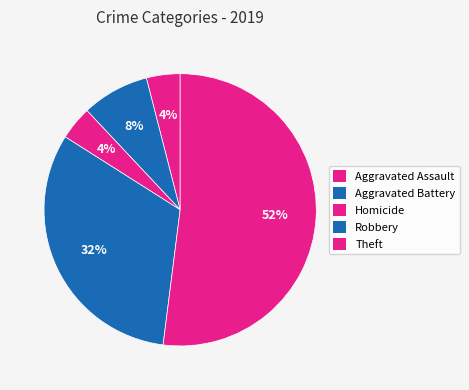

How many segments does this pie chart have?

5